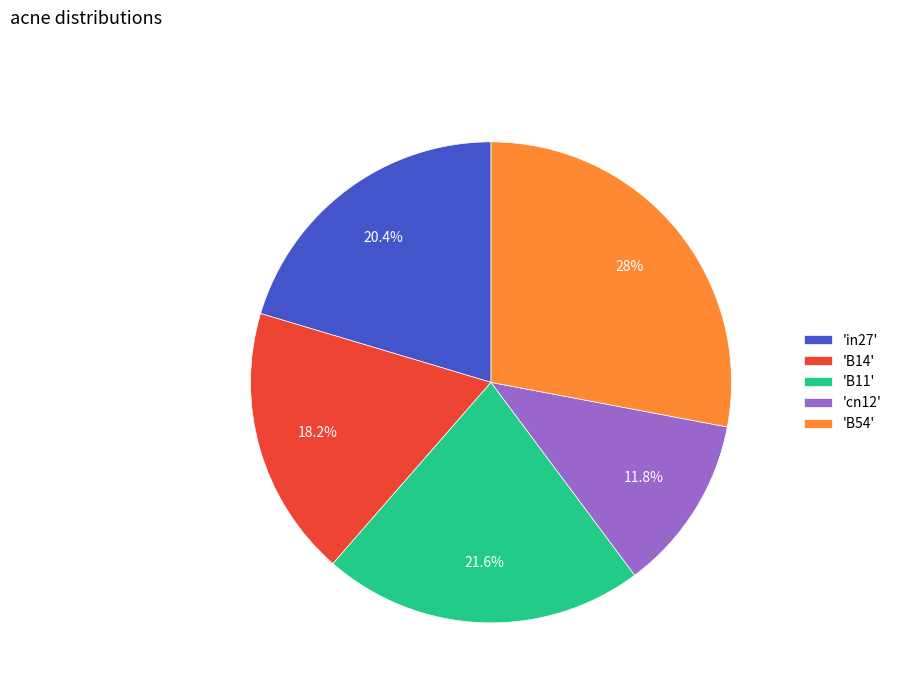

How many segments does this pie chart have?

5